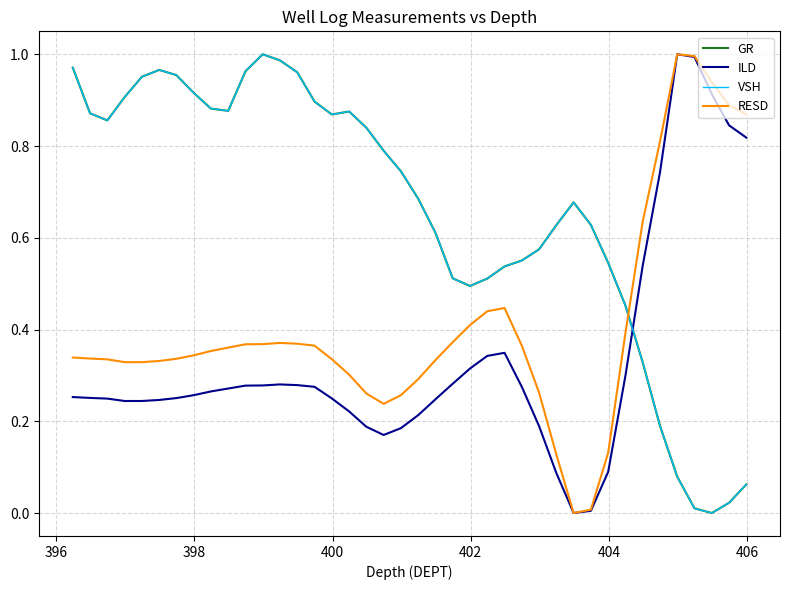

After their last crossing, which series has the higher values: GR or ILD?

ILD